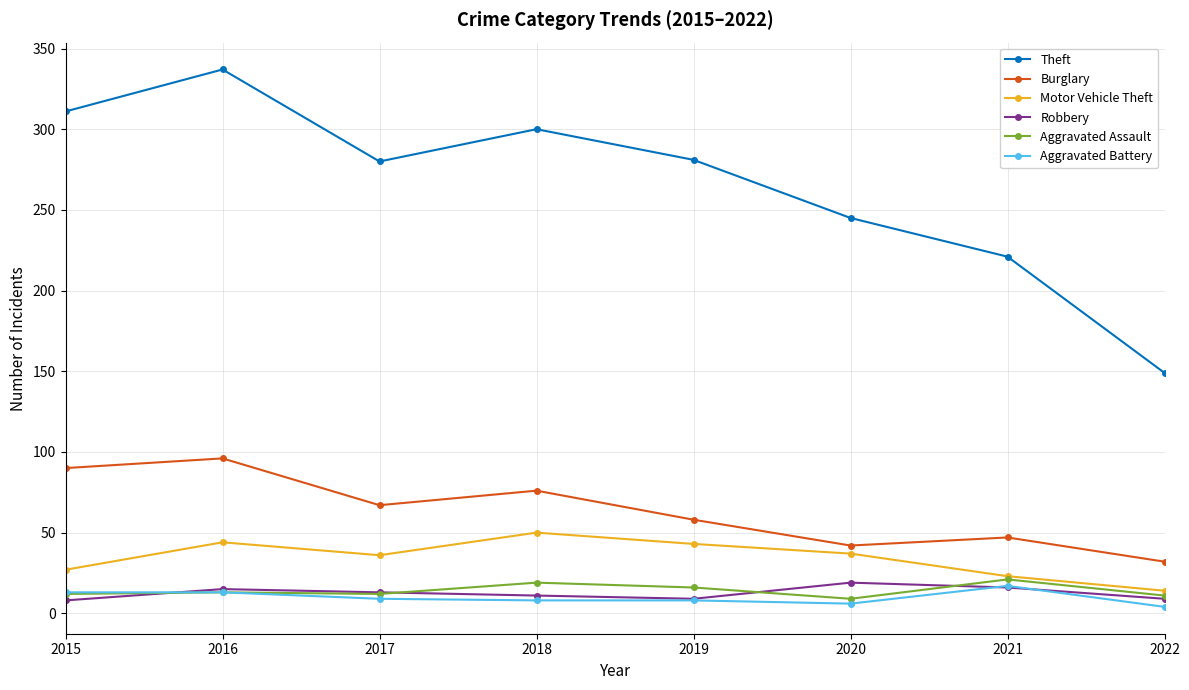

True or false: Theft and Aggravated Battery cross at least once.

False